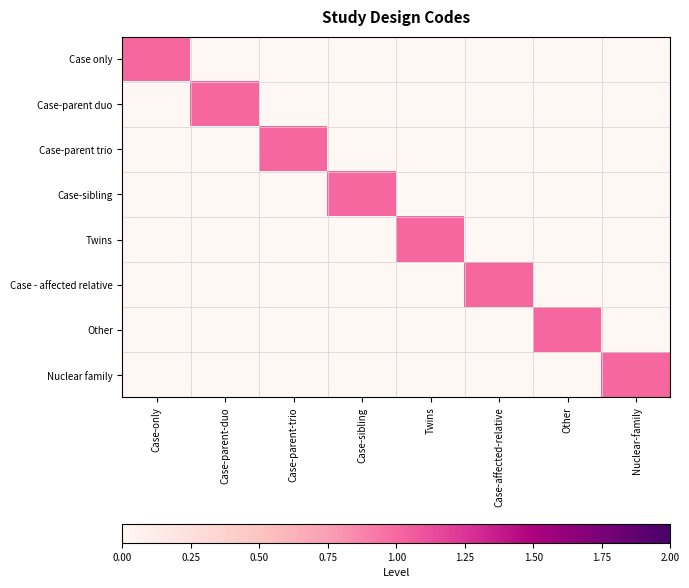

Which series has the largest total across all categories?

Case only